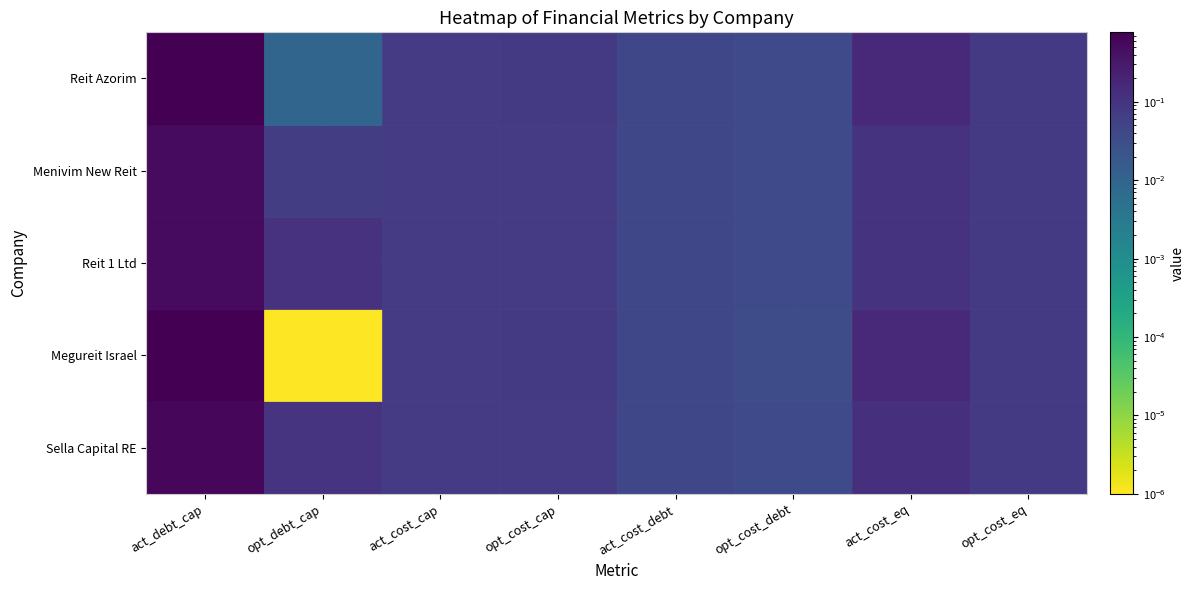

How many categories are shown in the chart?

8